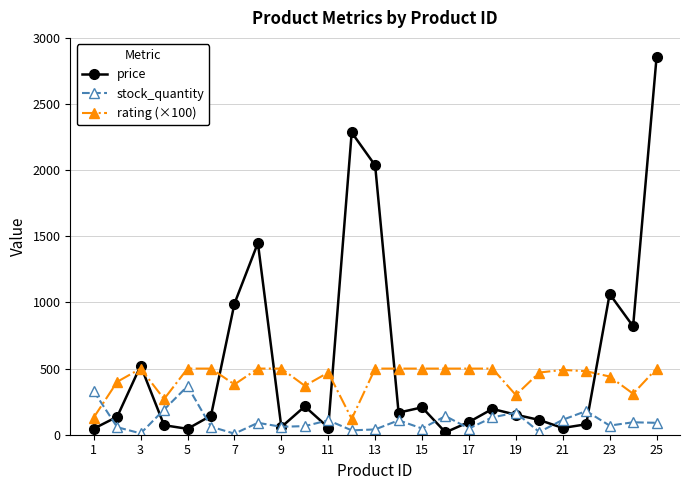

What is the value of the stock_quantity point at the 8th from the left?

90.0